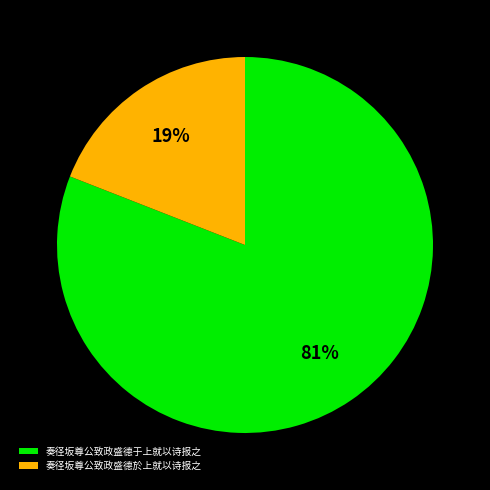

To the nearest percent, what percentage of the pie is 奏径坂尊公致政盛德於上就以诗报之?

19%